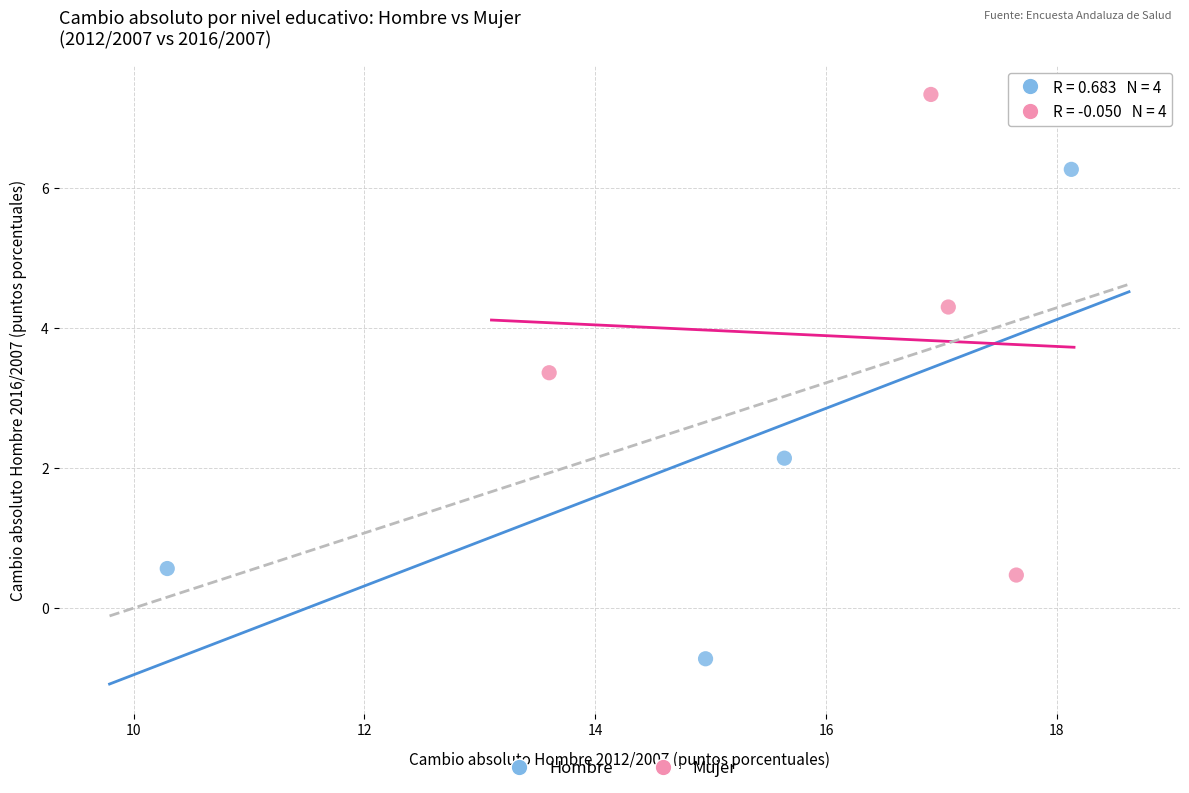

Which series contains the highest Y value?

Mujer